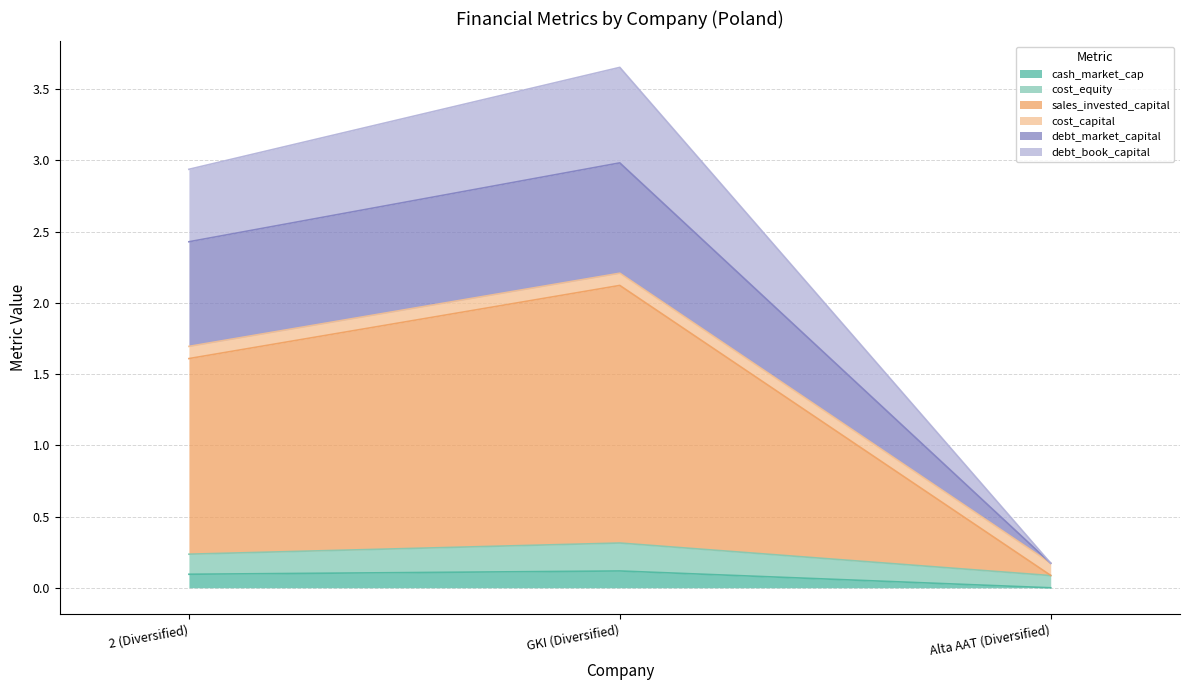

What is the total value across all series at 2 (Diversified)?

2.9